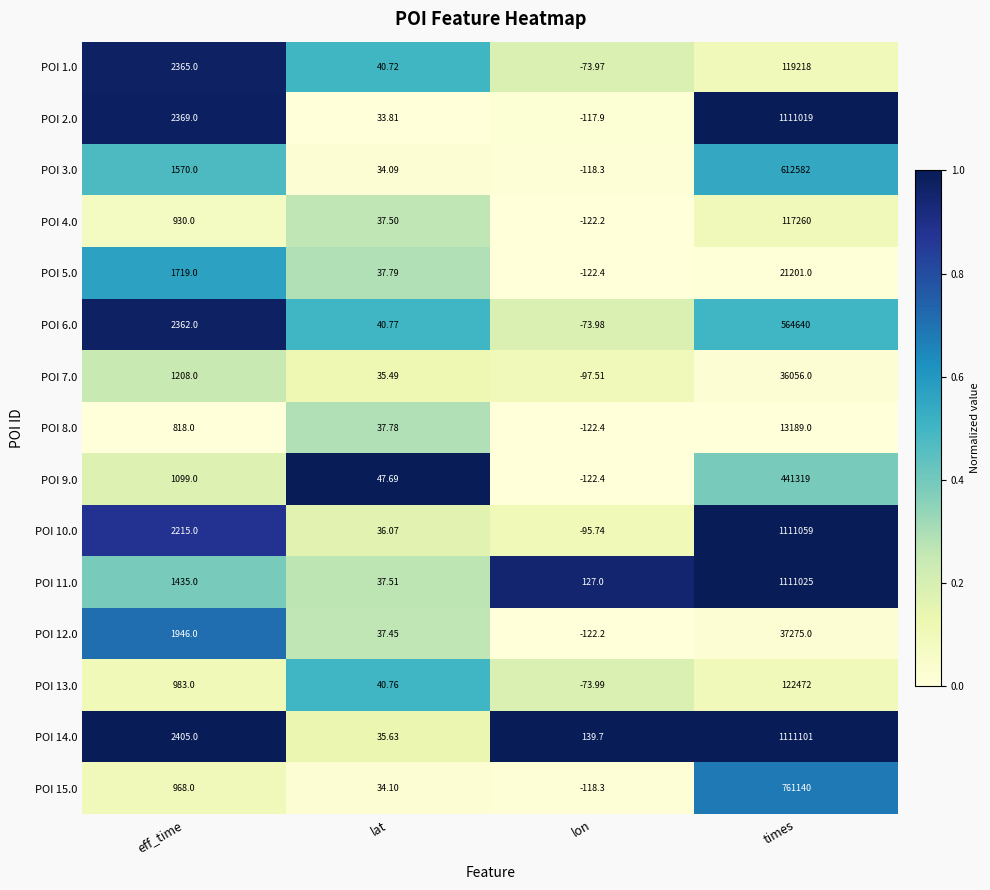

Is the value of POI 4.0 at lon greater than the value of POI 14.0 at lon?

No